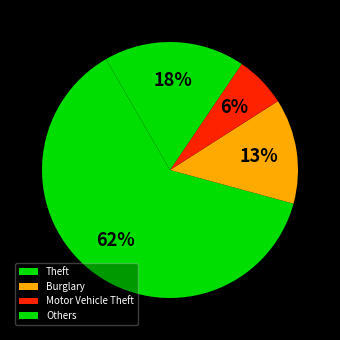

Which slice is the smallest?

Motor Vehicle Theft